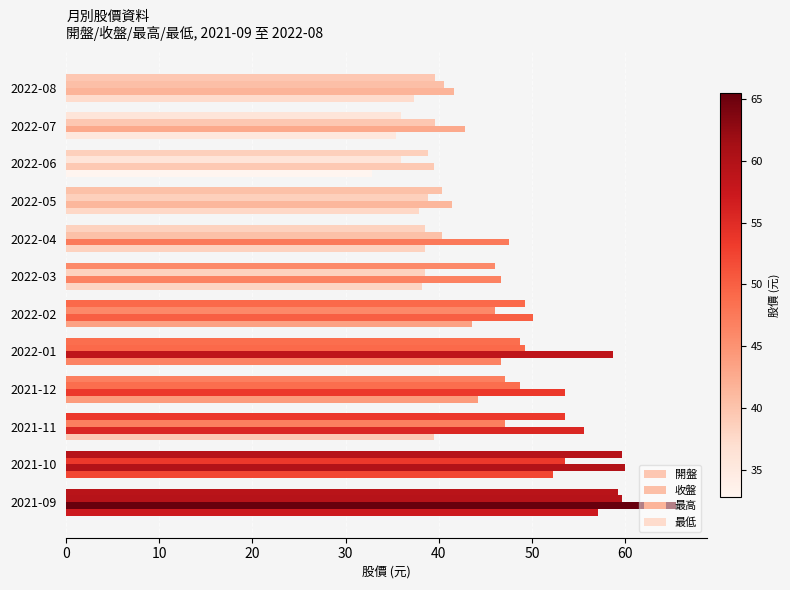

How many data points in 開盤 are above 47?

6